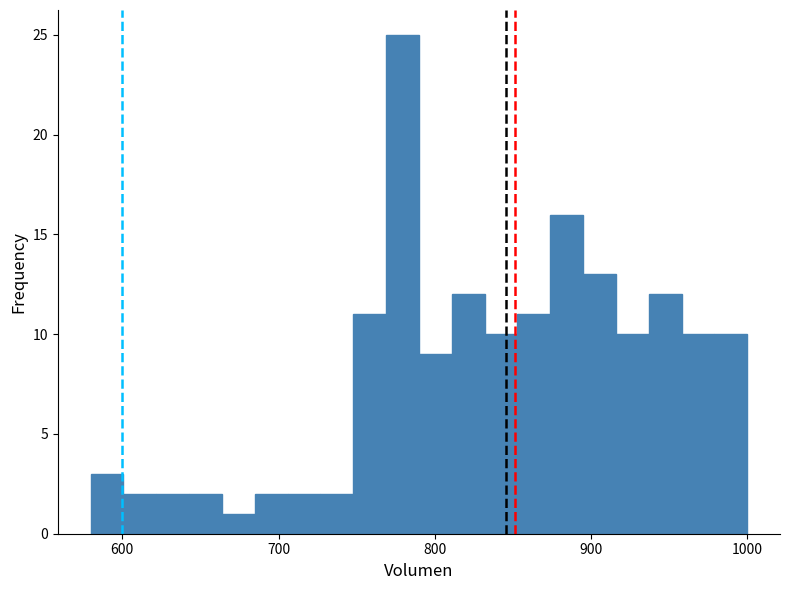

Around what value on the x-axis is the tallest bar? Give the approximate position of its centre, as read against the axis.

780